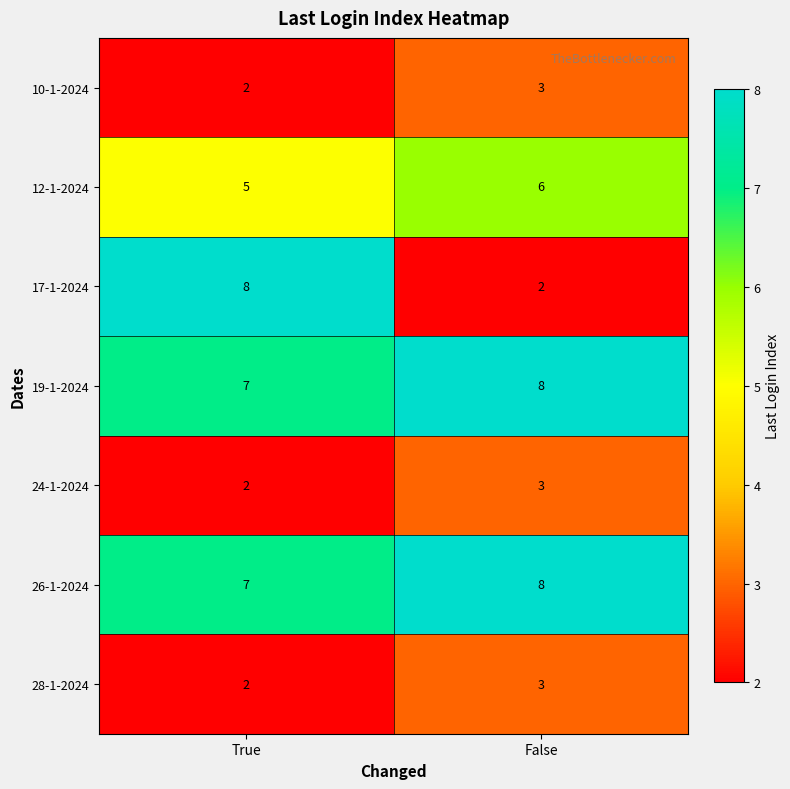

Reading right to left, list all the values displayed in this chart.

10-1-2024: False=3	True=2
12-1-2024: False=6	True=5
17-1-2024: False=2	True=8
19-1-2024: False=8	True=7
24-1-2024: False=3	True=2
26-1-2024: False=8	True=7
28-1-2024: False=3	True=2